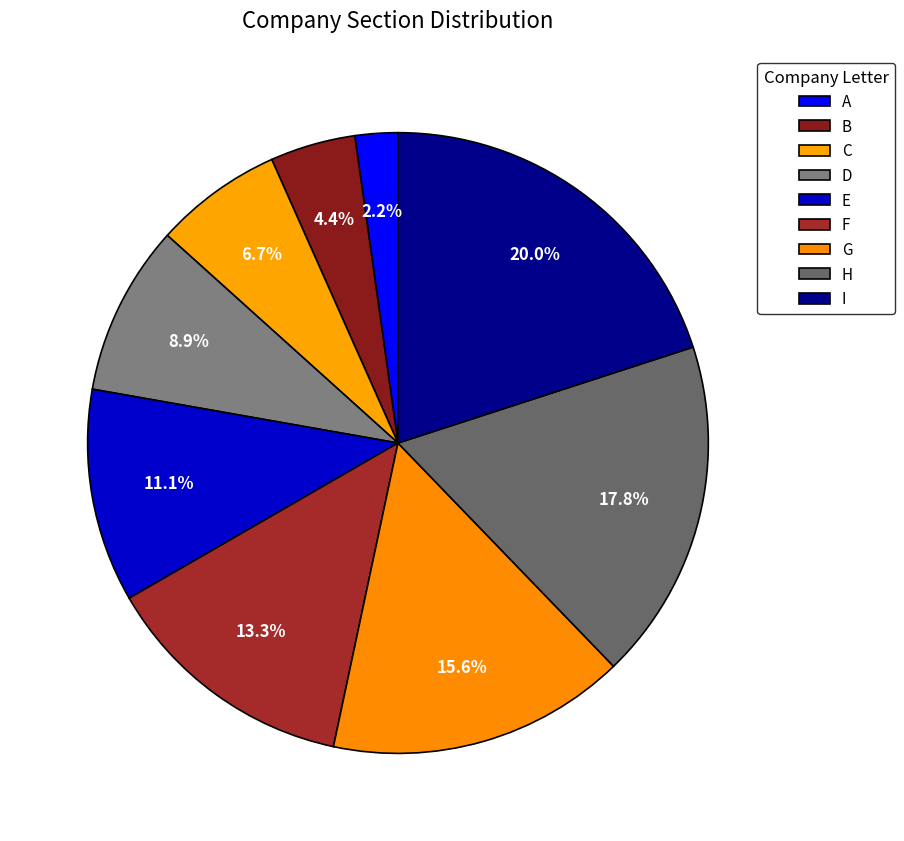

How many slices are in this pie chart?

9